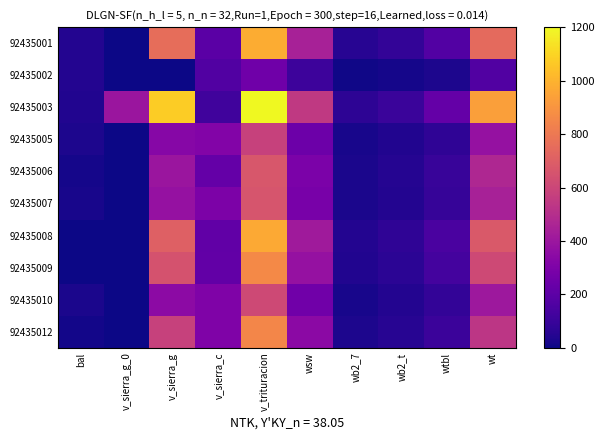

Which series has the largest range (max minus min)?

92435003